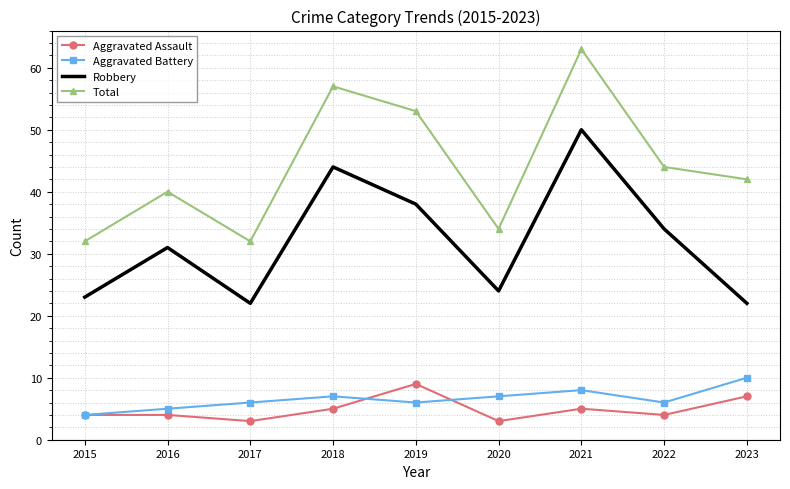

Count the number of categories in the chart.

9